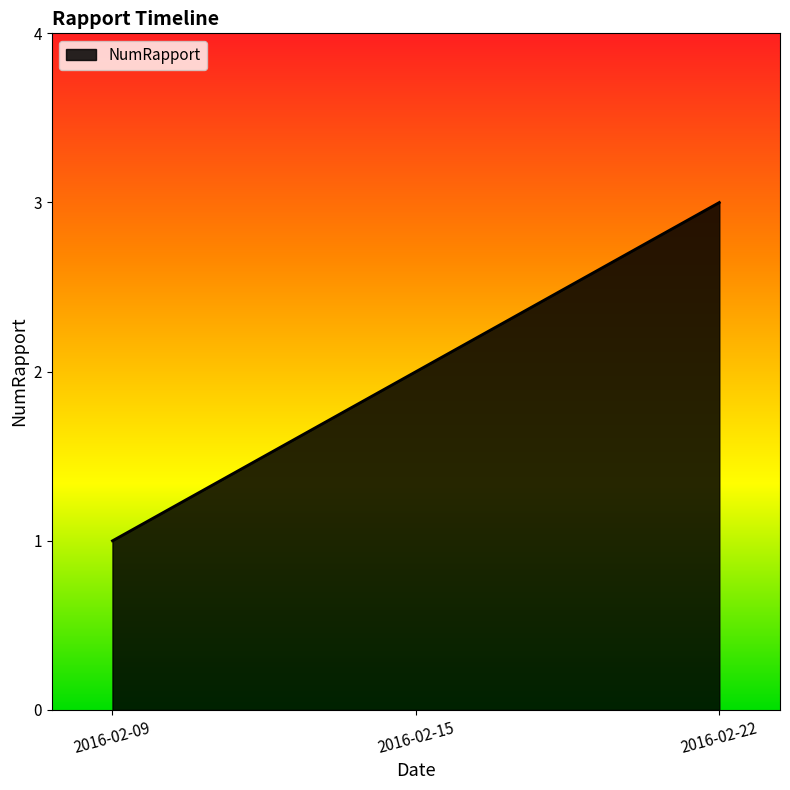

How many values are below 2?

1